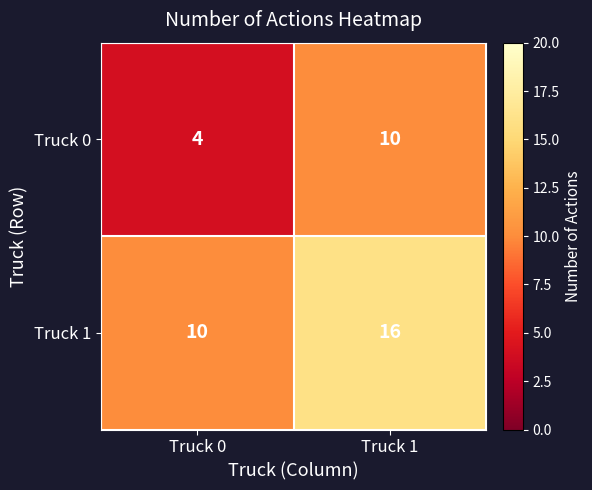

Count the number of categories in the chart.

2